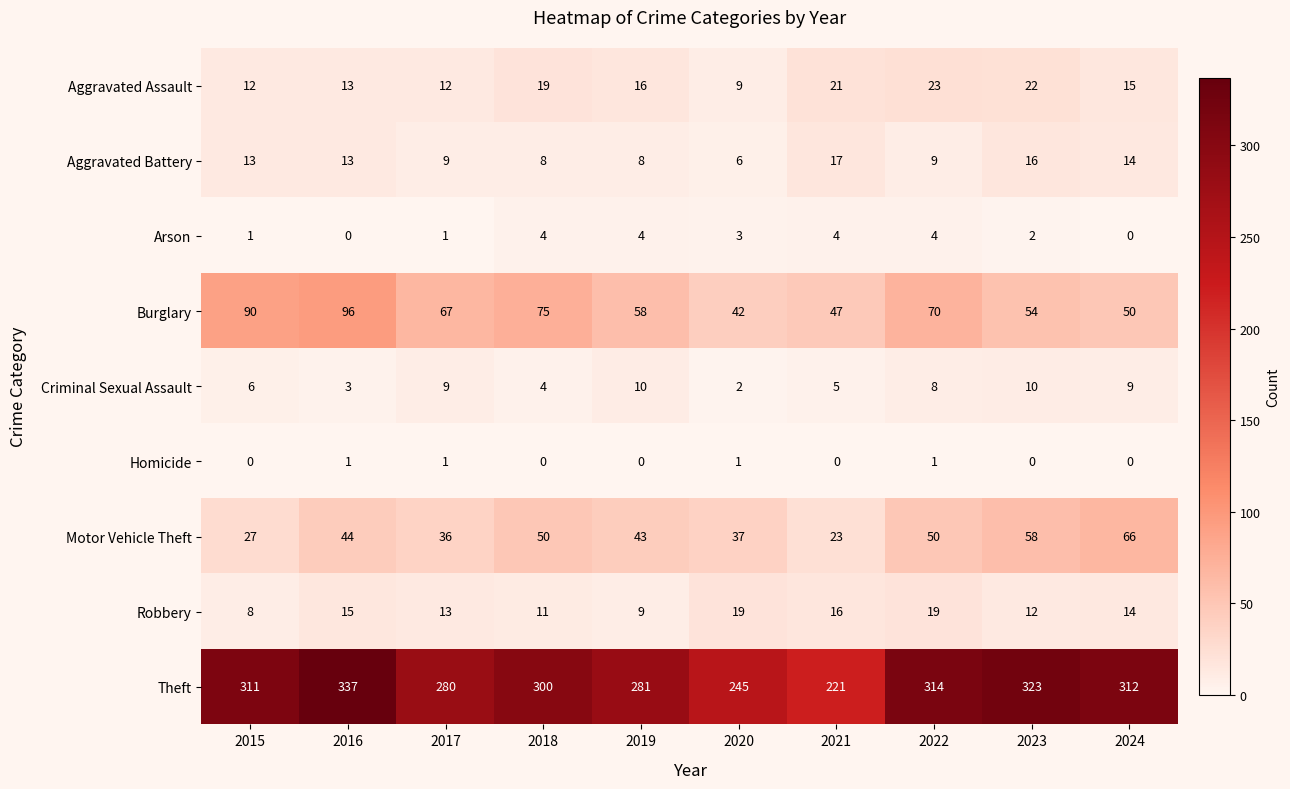

How many data points does each series have?

10